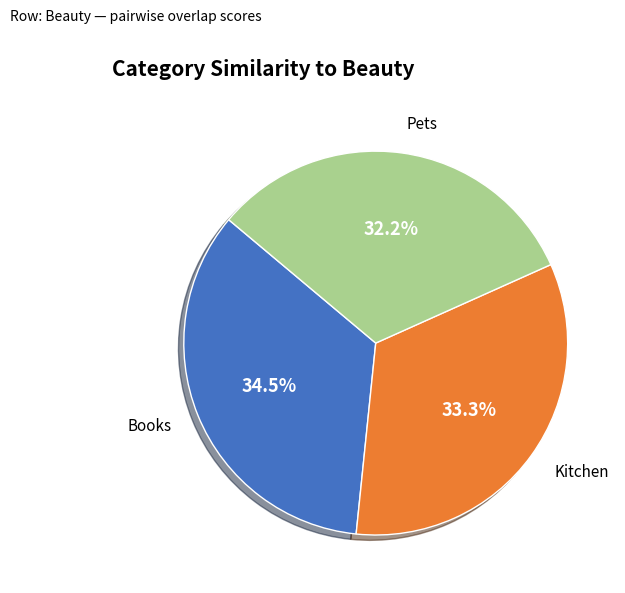

To the nearest percent, what is the difference between the largest and smallest slice percentages?

2%